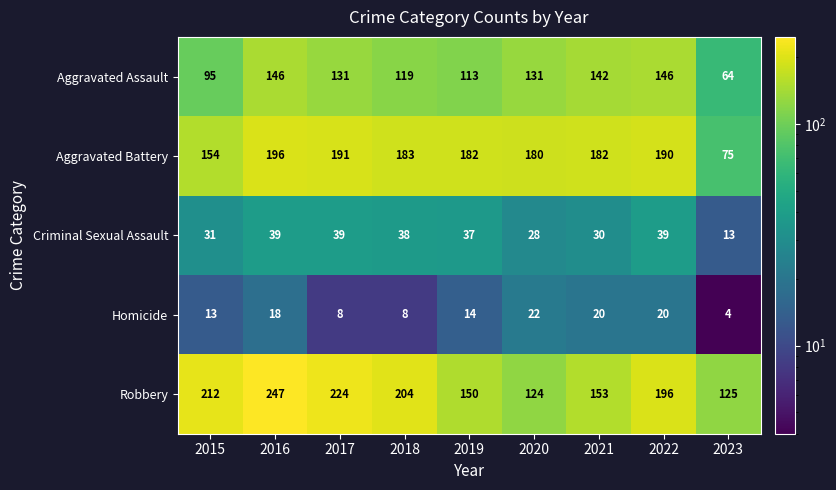

At 2021, list the series in order from largest to smallest.

Aggravated Battery, Robbery, Aggravated Assault, Criminal Sexual Assault, Homicide